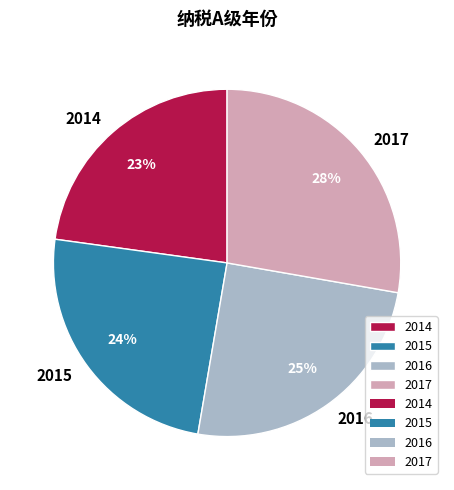

Approximately how many times larger is the value at 2015 compared to 2017?

0.9